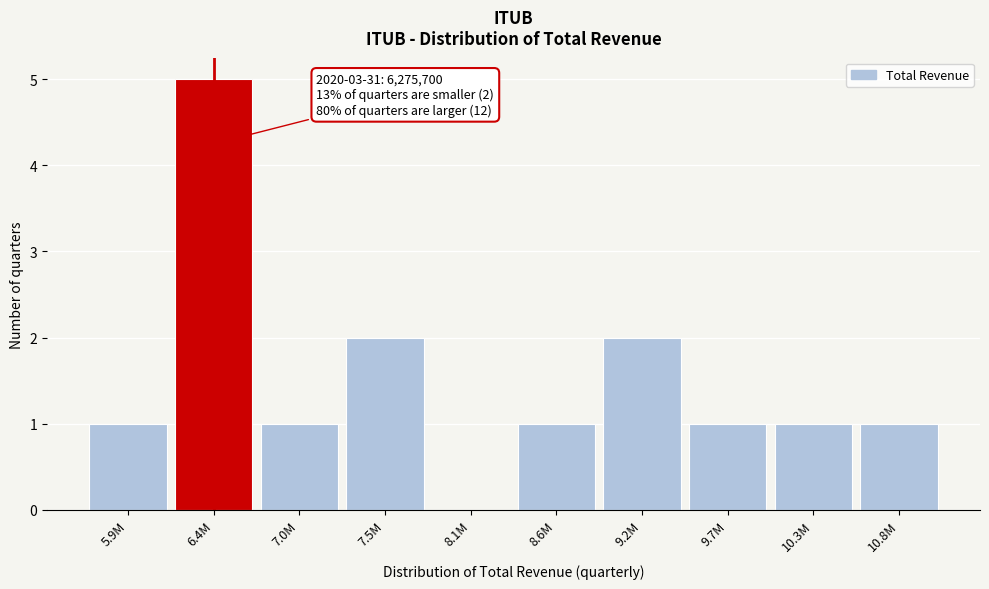

Reading left to right, what are all the values shown in this chart?

5.9M=1	6.4M=5	7.0M=1	7.5M=2	8.1M=0	8.6M=1	9.2M=2	9.7M=1	10.3M=1	10.8M=1